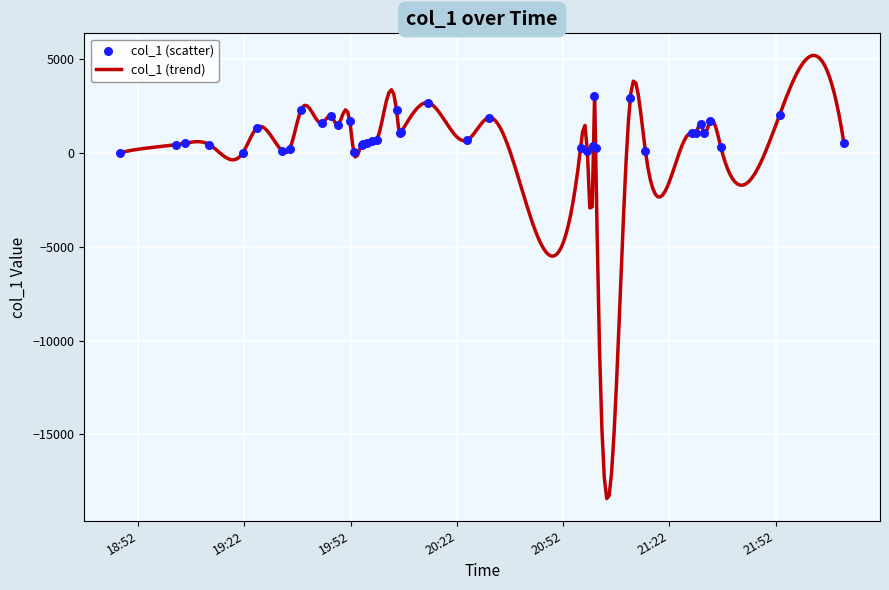

Between 2018-05-04 19:51:45 and 2018-05-04 20:04:57, which is larger?

2018-05-04 20:04:57